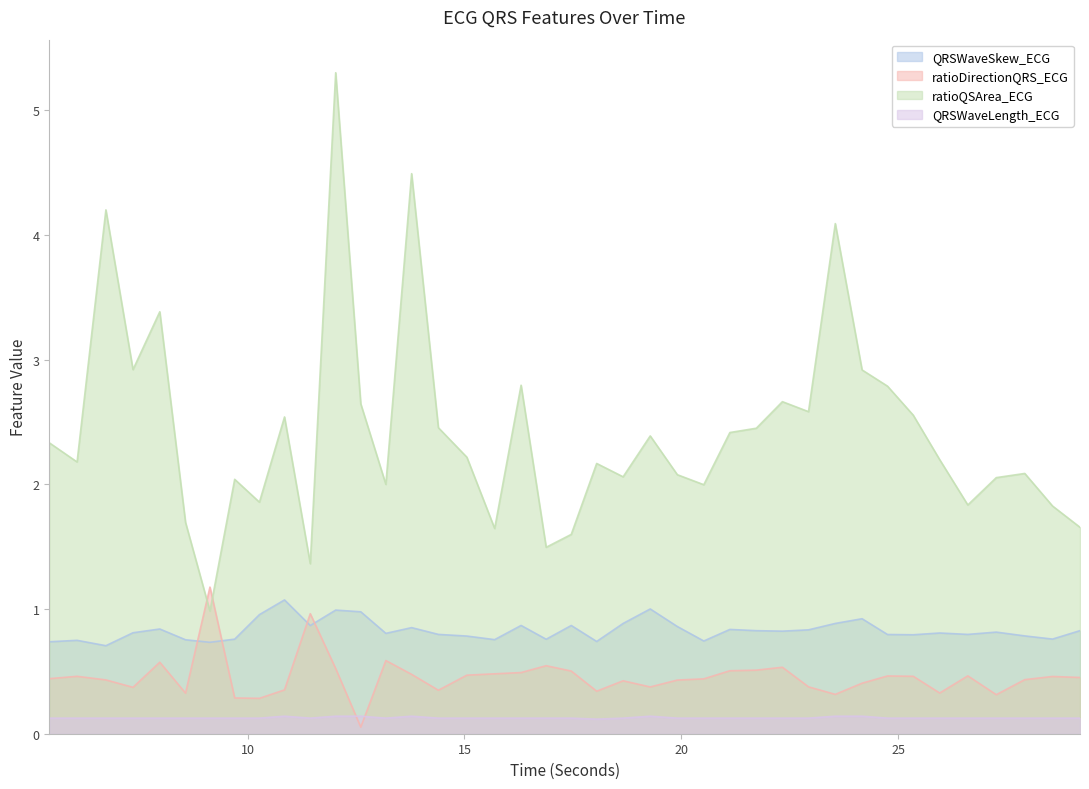

What is the minimum value shown in the chart?

0.1